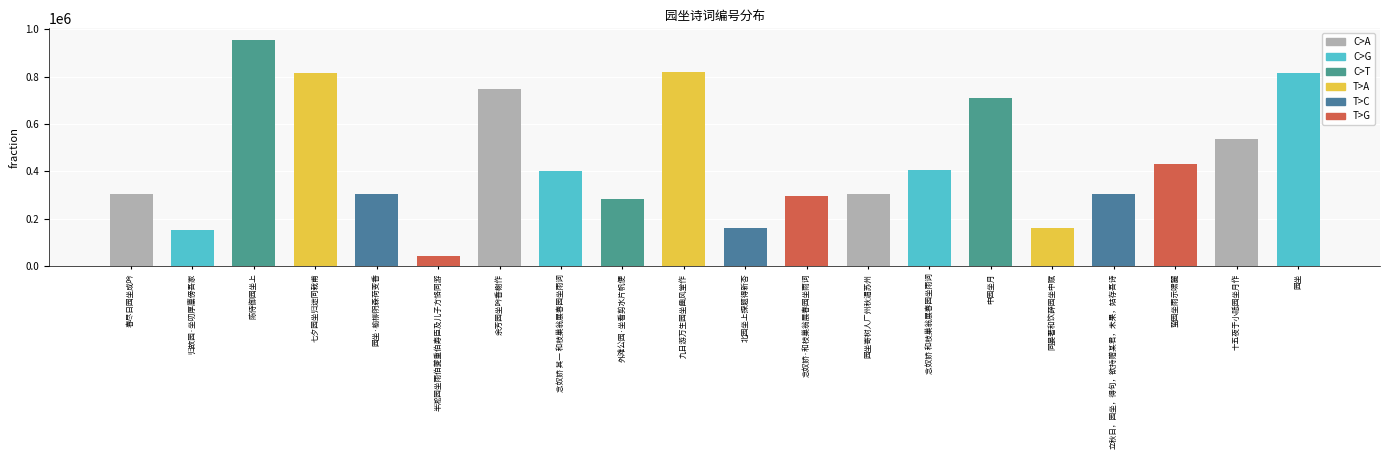

What is the maximum value shown in the chart?

956574